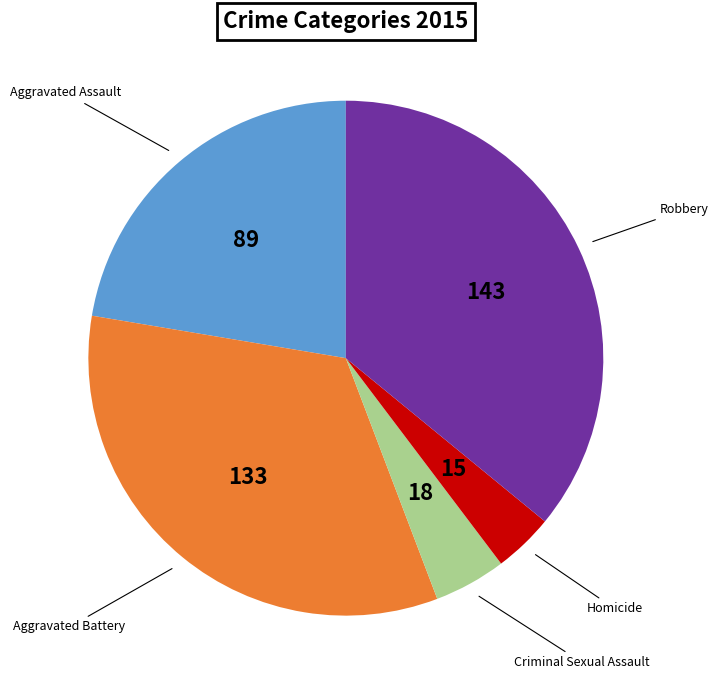

Is there any slice that represents more than half of the pie?

No